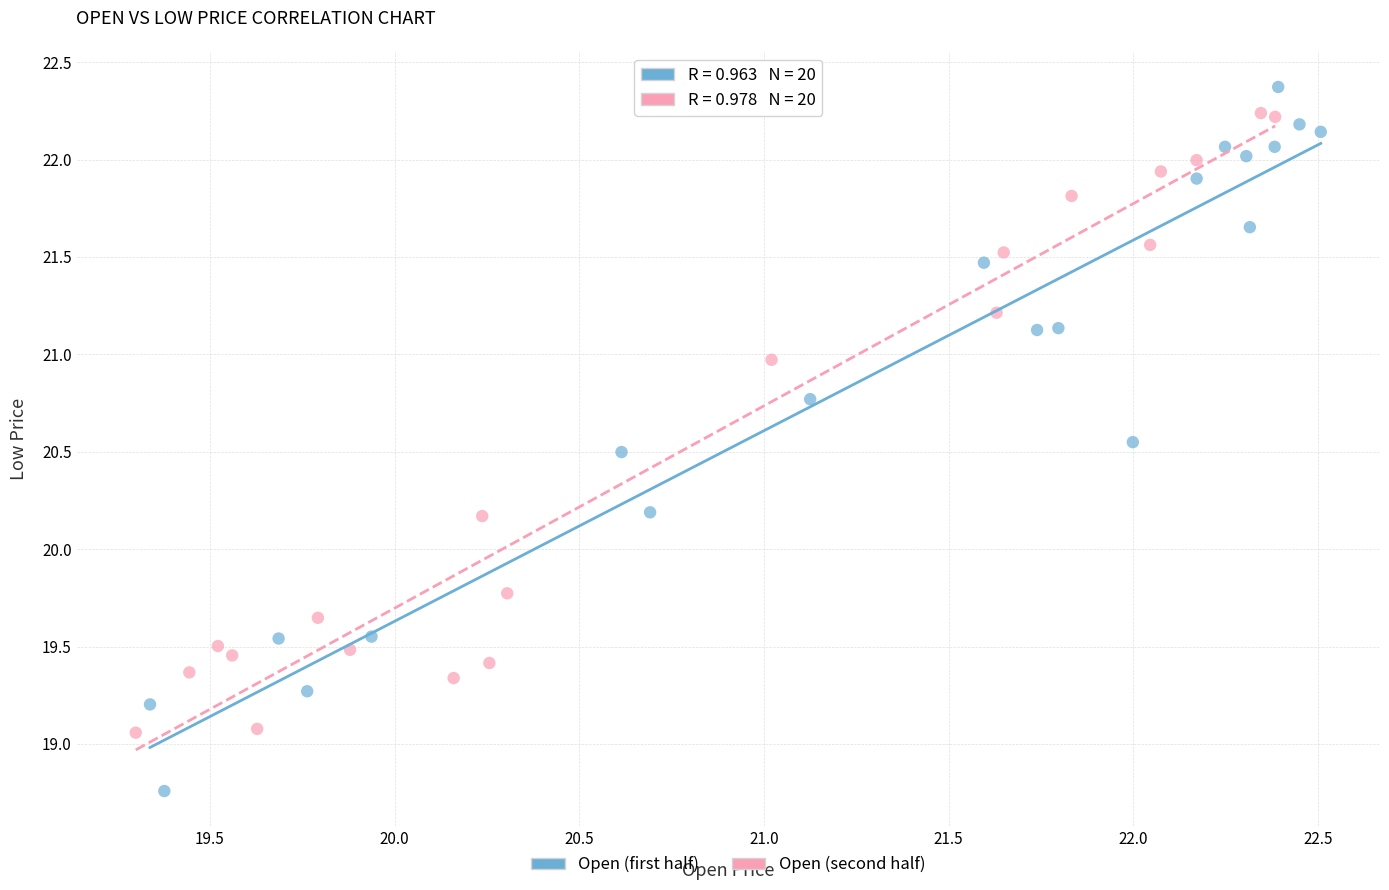

Which series contains the lowest Y value?

Open (first half)